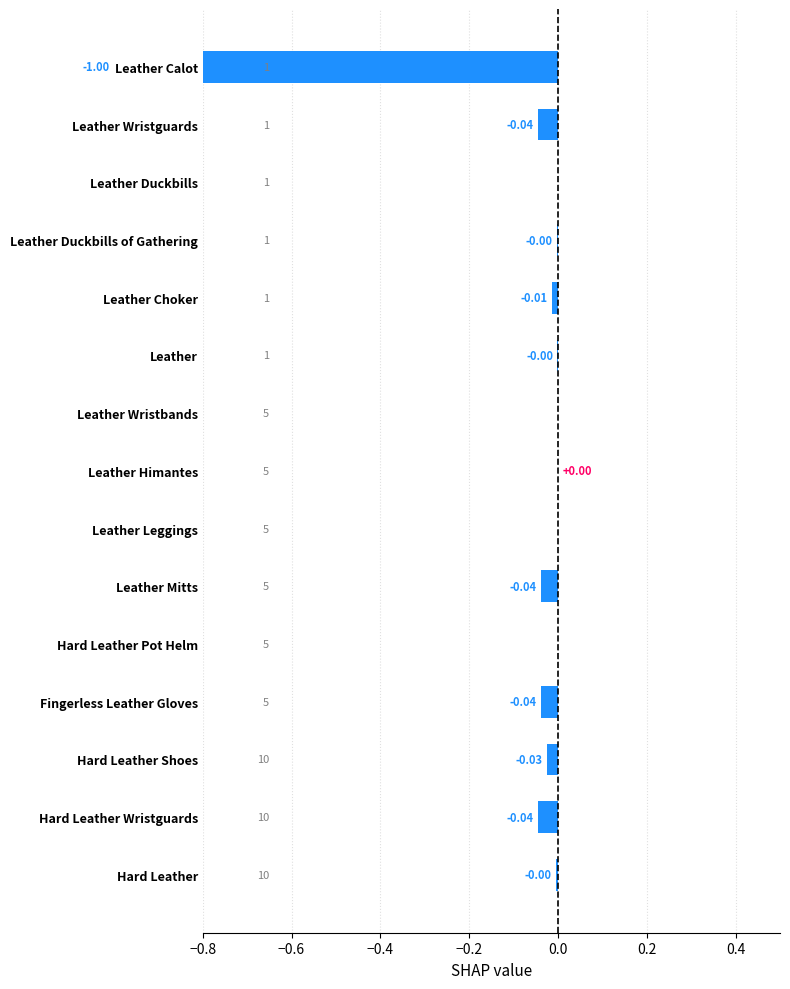

Reading left to right, list all the values displayed in this chart.

-1.0	-0.0	0.0	-0.0	-0.0	-0.0	0.0	0.0	0.0	-0.0	0.0	-0.0	-0.0	-0.0	-0.0